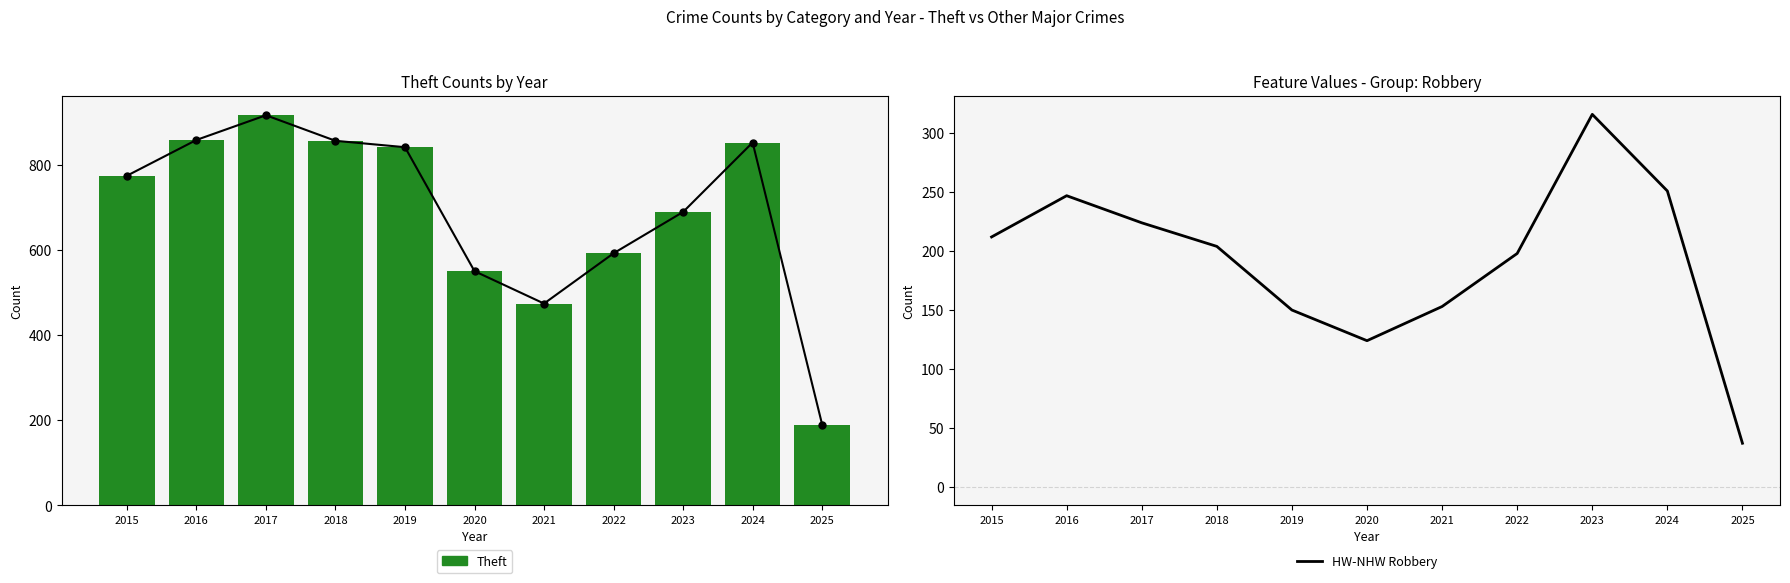

True or false: HW-NHW Robbery has a value of 316 at 2023.

True